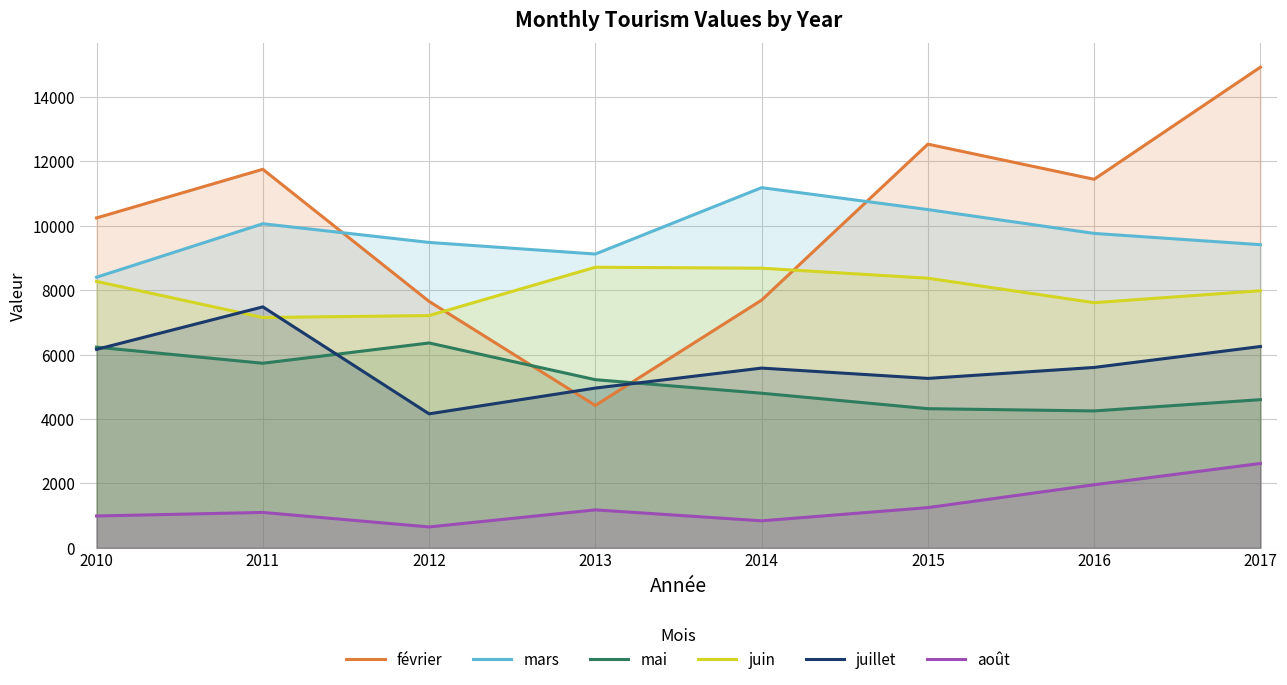

Which label corresponds to the largest value in the chart?

2017